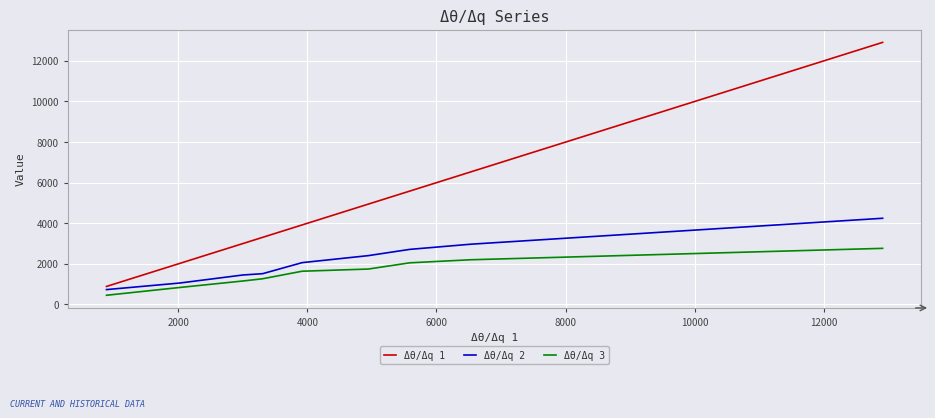

True or false: Δθ/Δq 1 has more than 0 interior local peaks.

False